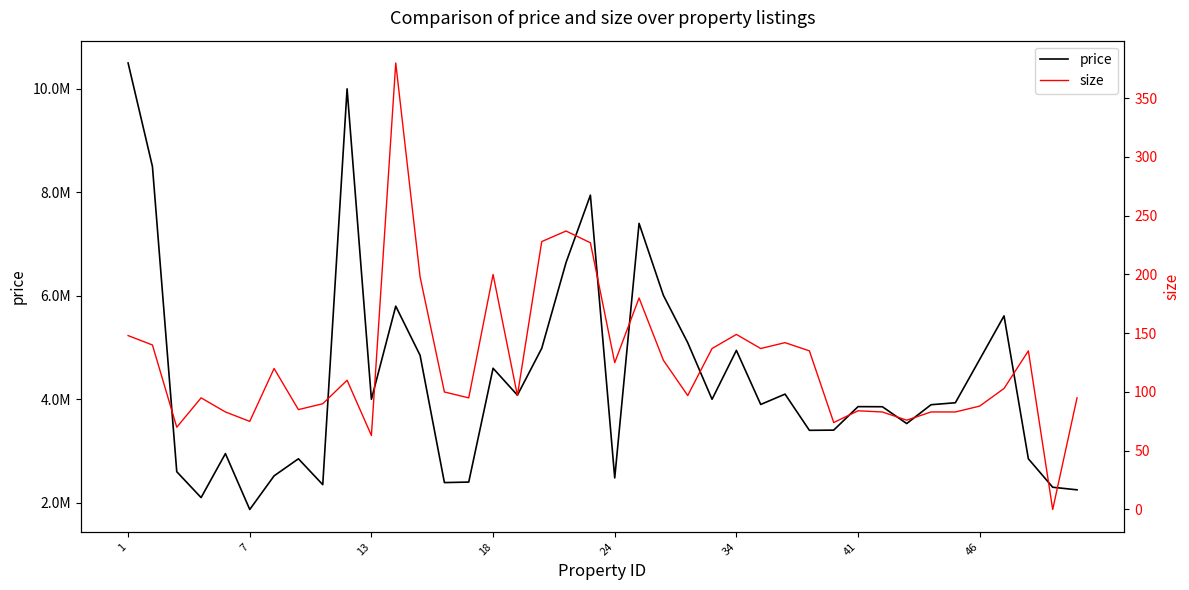

List the series in order of their overall mean, lowest first.

size, price